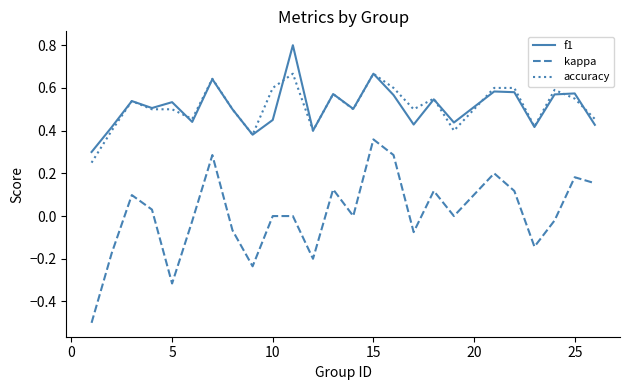

Which series has the largest range (max minus min)?

kappa